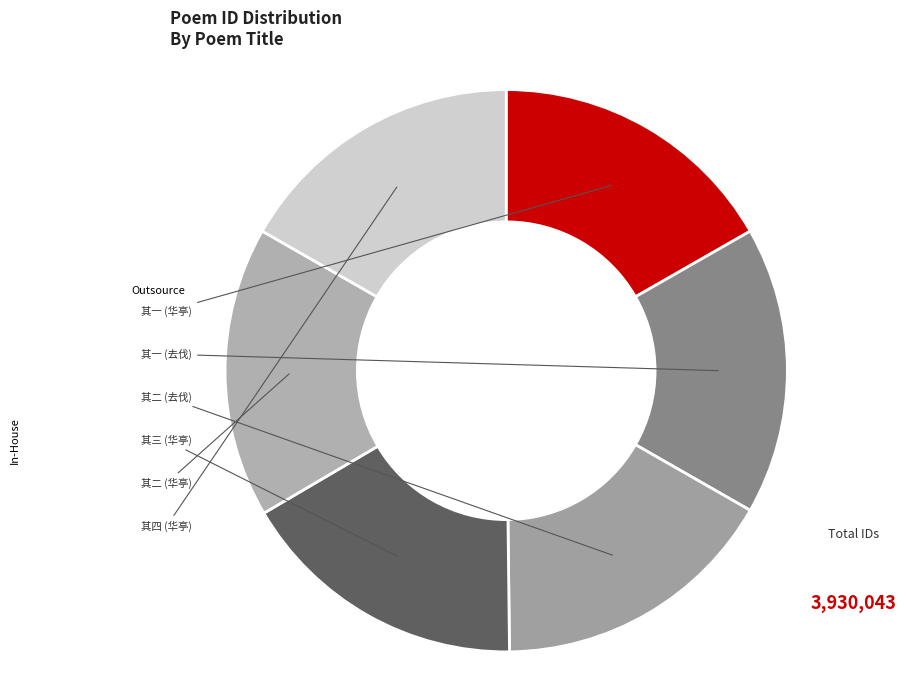

Rank the categories by value from highest to lowest.

华亭金藻休宁汪循上海张澡诸友枉顾定山且索一言于其别诗以道意 其四, 华亭金藻休宁汪循上海张澡诸友枉顾定山且索一言于其别诗以道意 其三, 华亭金藻休宁汪循上海张澡诸友枉顾定山且索一言于其别诗以道意 其二, 华亭金藻休宁汪循上海张澡诸友枉顾定山且索一言于其别诗以道意 其一, 去伐遣人送五月菊石菖蒲诗以道意 其二, 去伐遣人送五月菊石菖蒲诗以道意 其一